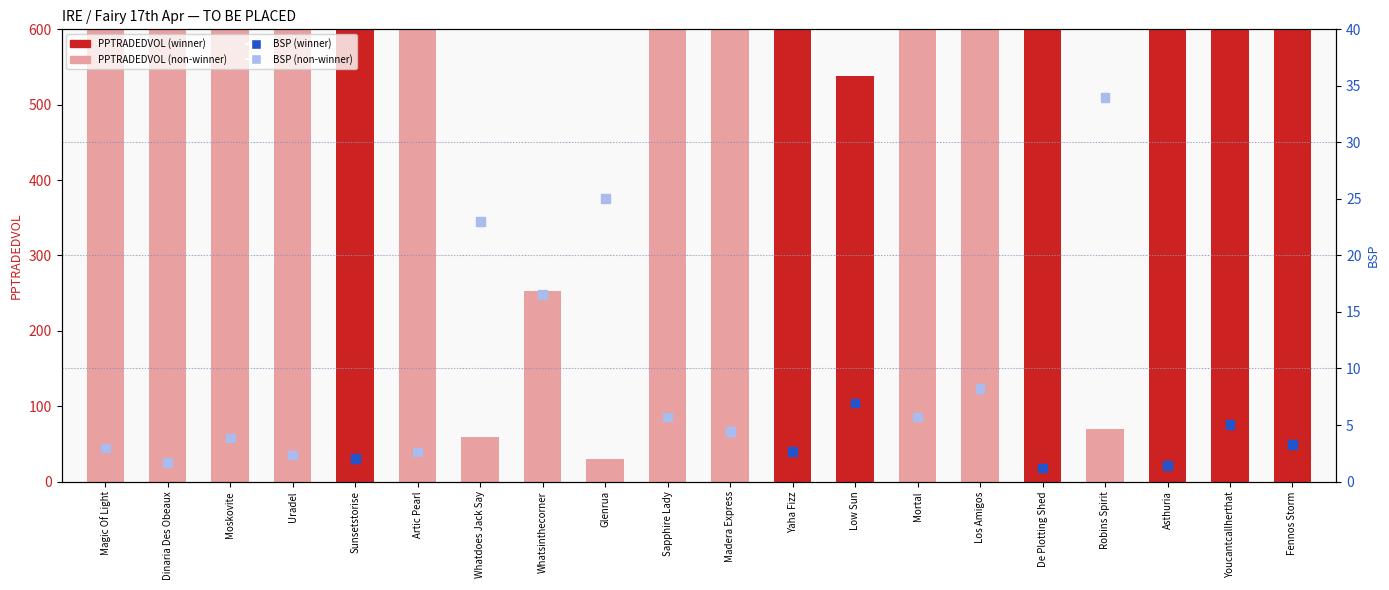

Which series reaches the maximum Y coordinate?

PPTRADEDVOL (count)